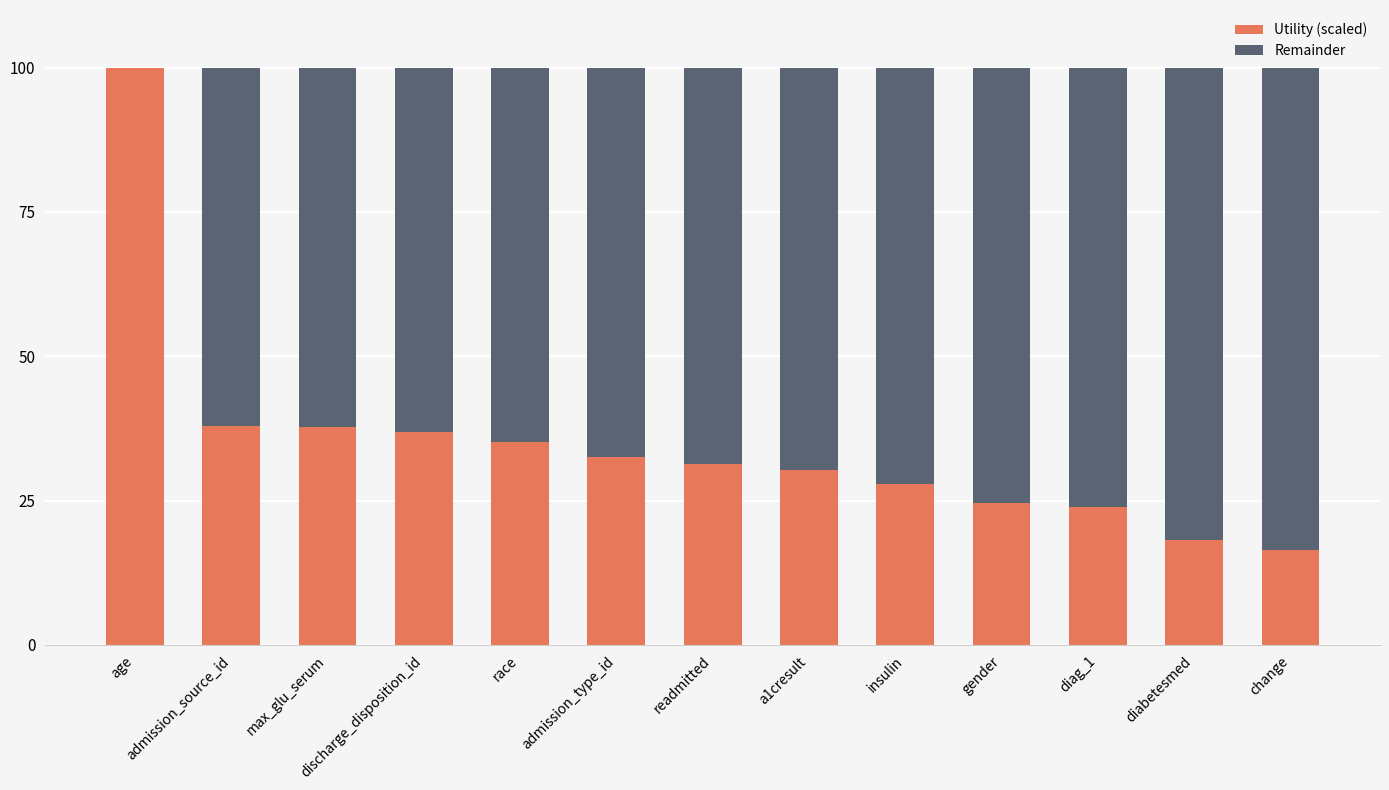

Read the Utility (scaled) value at a1cresult.

30.4